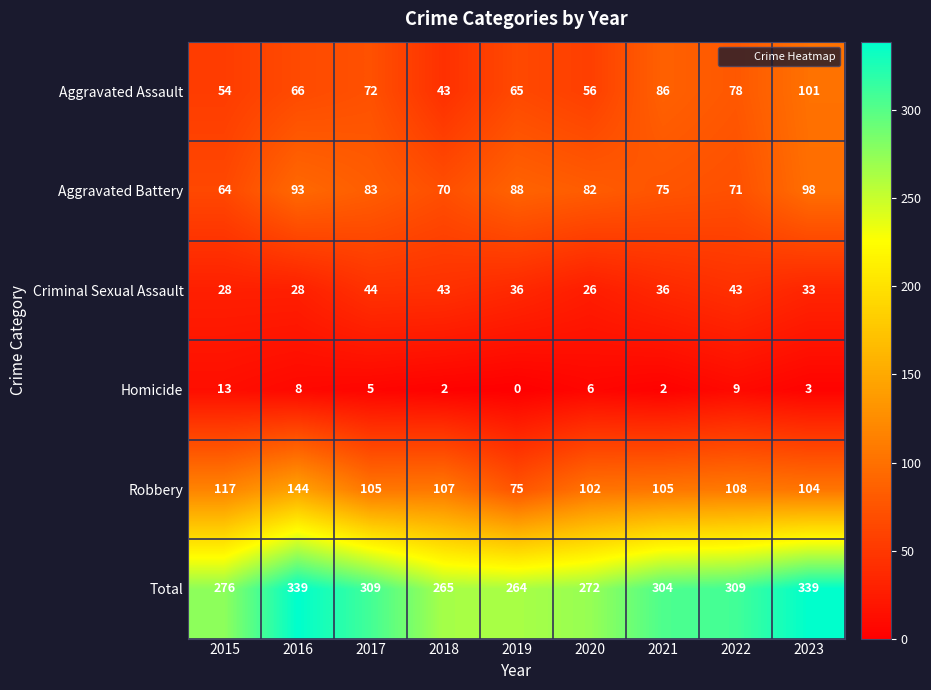

What is the total value across all series at 2020?

544